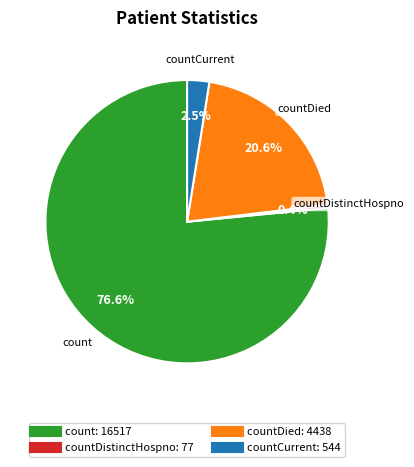

Does any single category account for the majority?

Yes